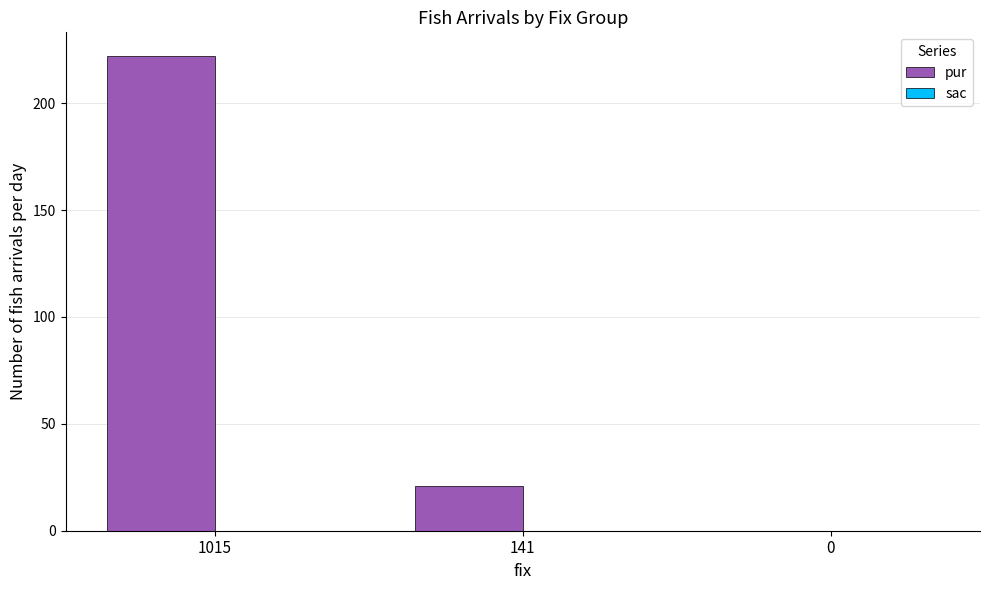

Which category has the highest value across all series?

1015